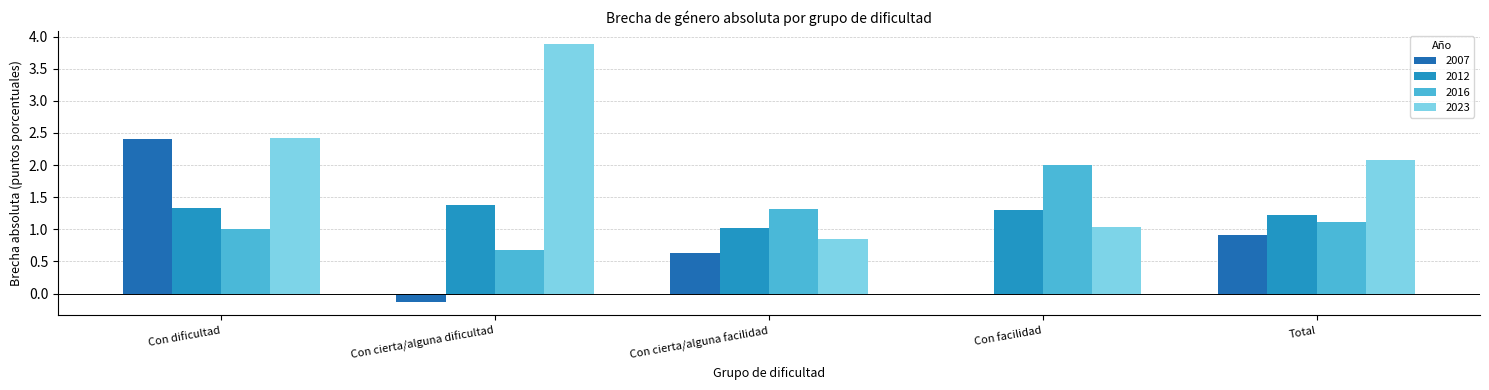

How many bars are there in each group?

4